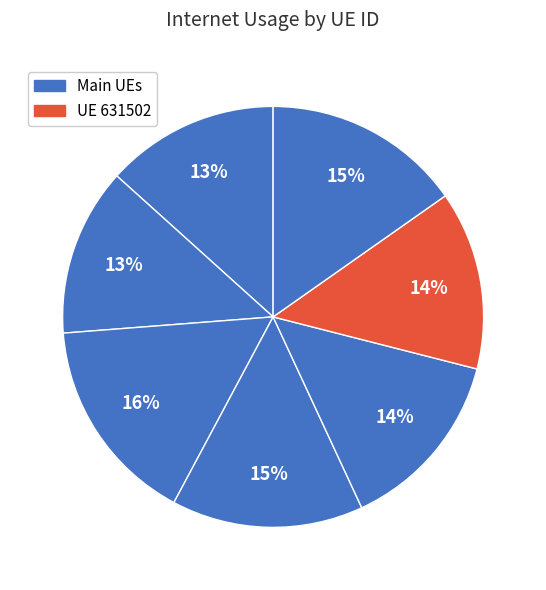

How many slices are in this pie chart?

7